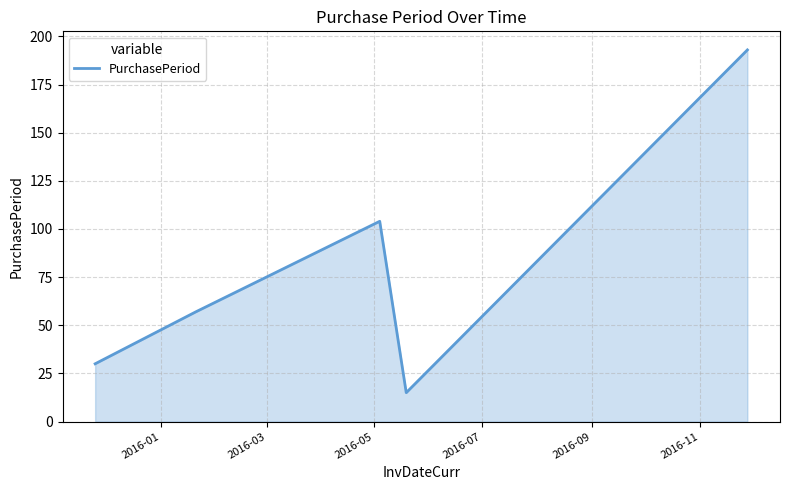

What is the smallest value displayed?

15